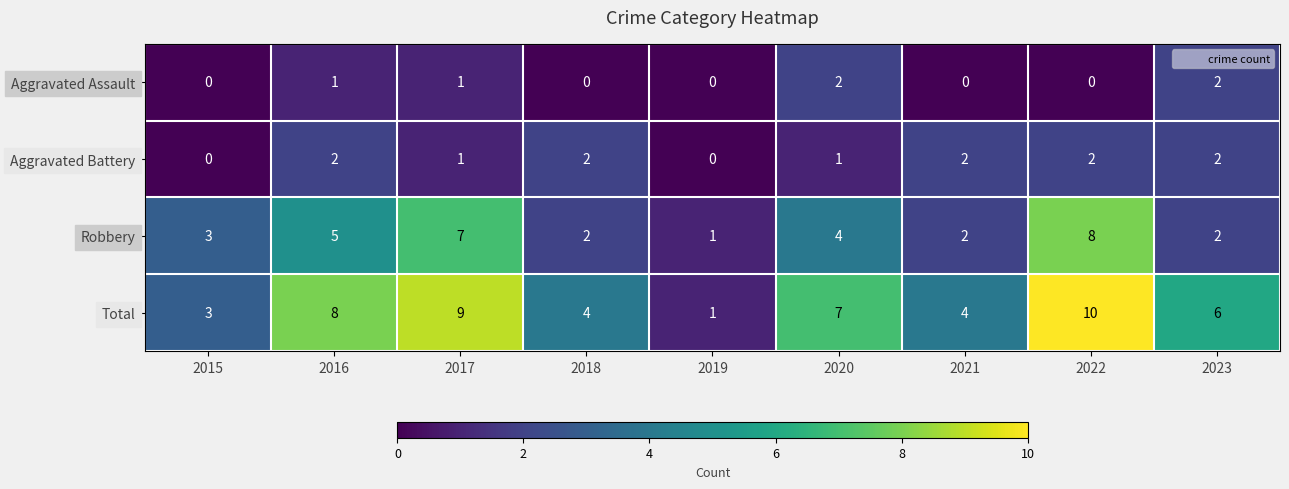

What is the difference between the Robbery values at 2022 and 2021?

6